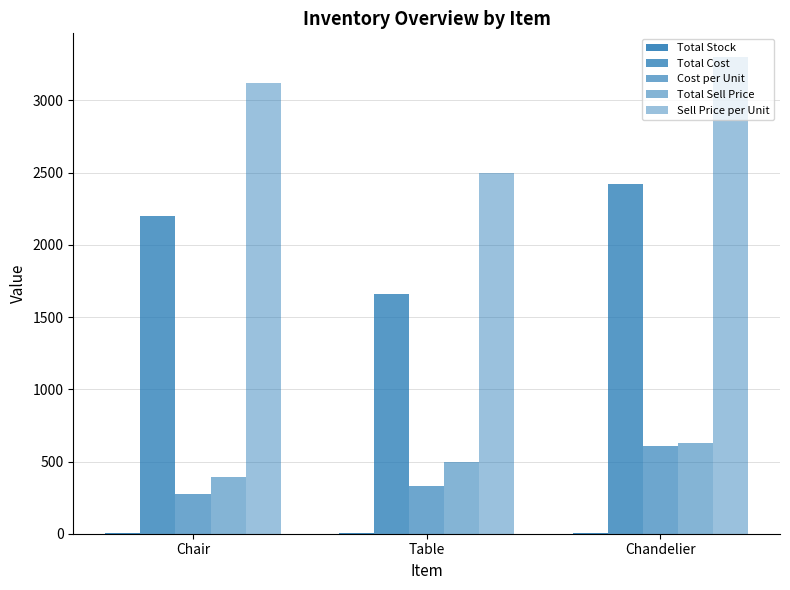

At which label does Total Stock reach its peak?

Chair